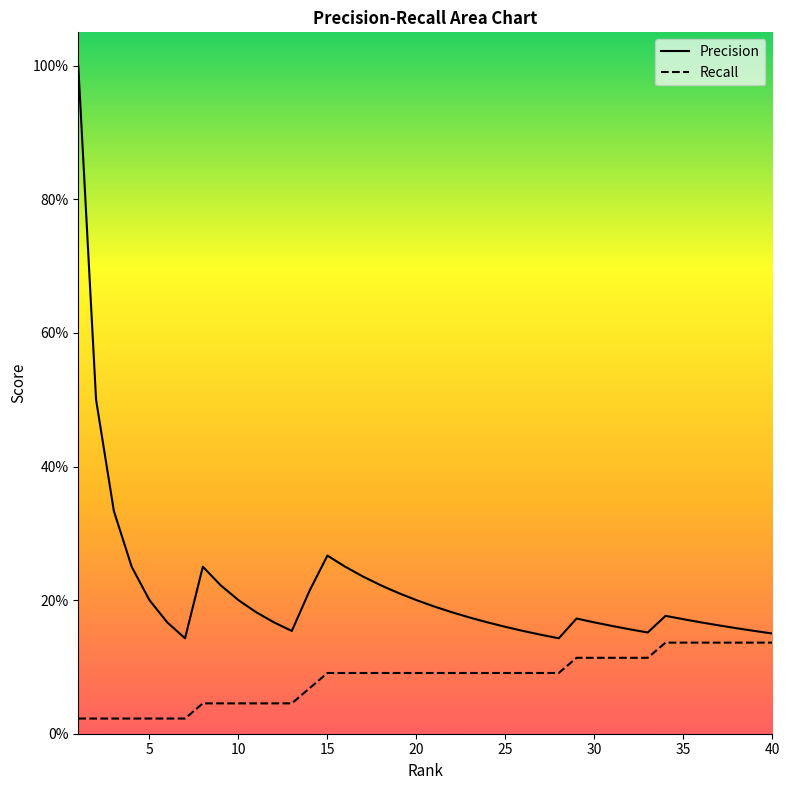

True or false: Recall and Precision cross at least once.

False